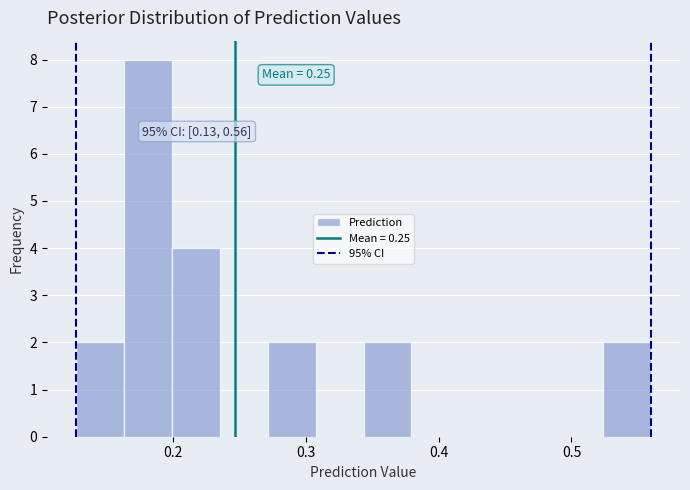

Around what value on the x-axis is the tallest bar? Give the approximate position of its centre, as read against the axis.

0.18